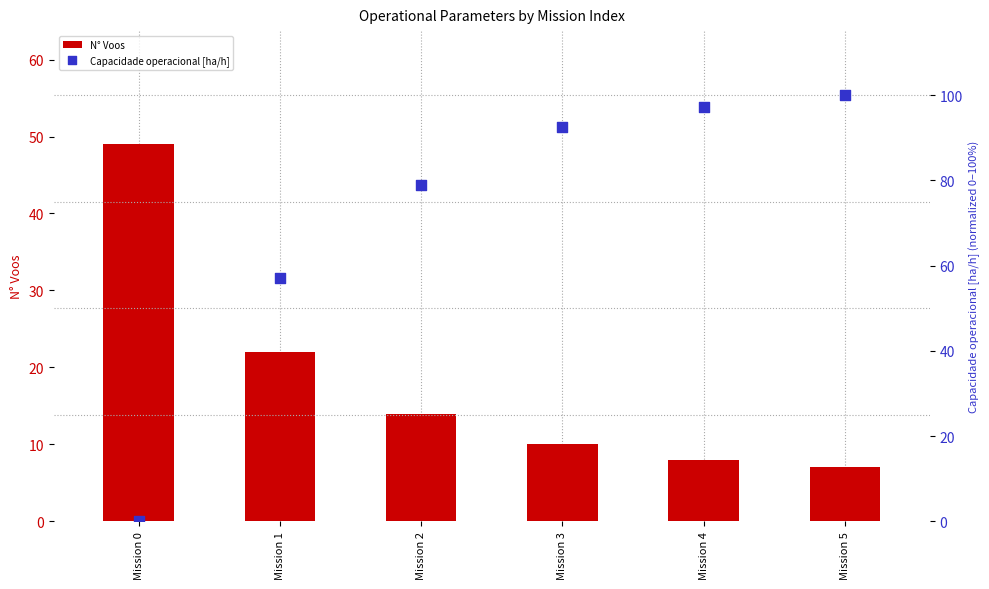

At which category is the sum across all series the highest?

Mission 5